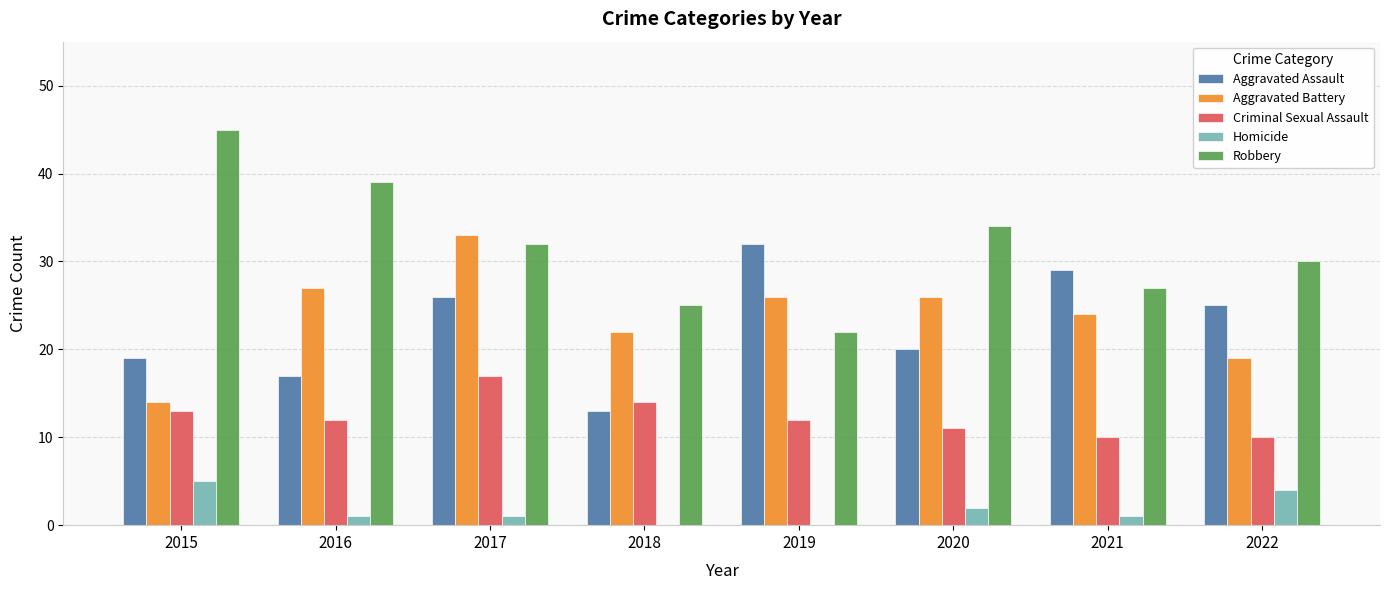

Read the Criminal Sexual Assault value at 2022.

10